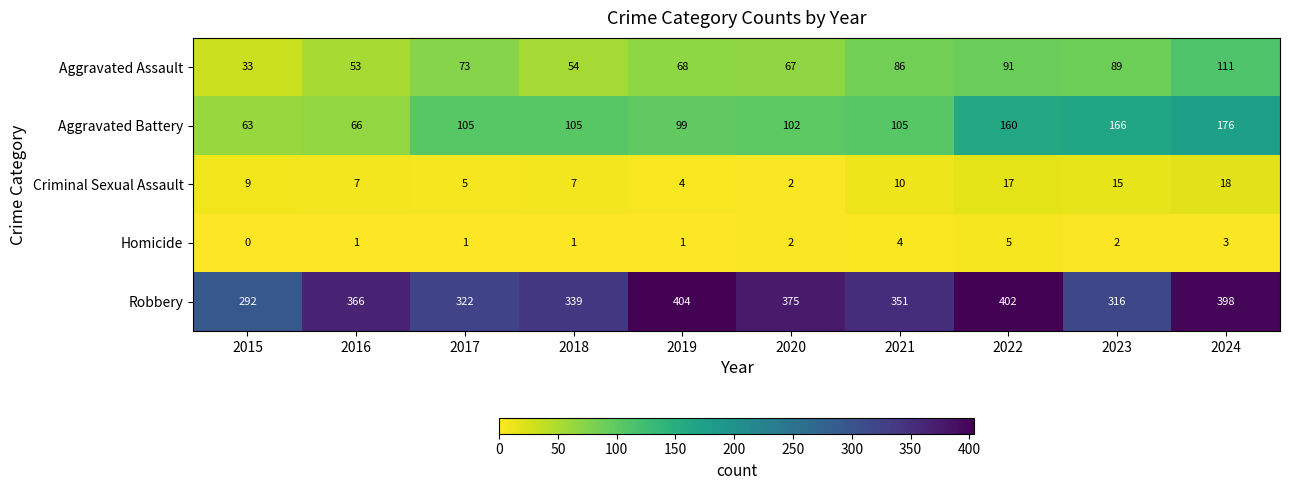

At which label does Aggravated Assault reach its minimum?

2015